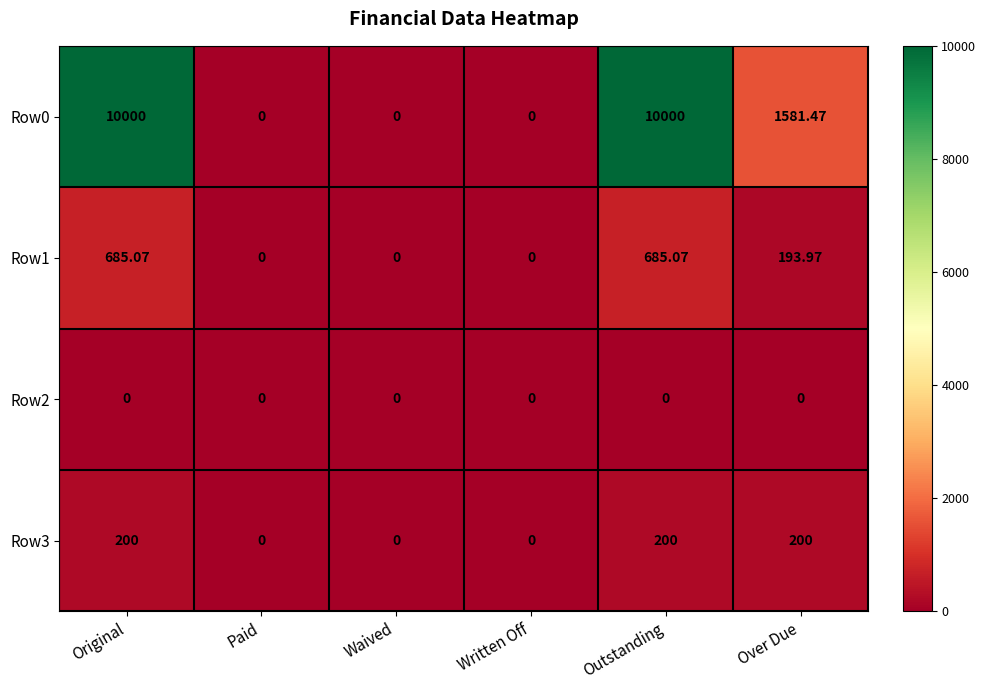

At which label does Row0 first exceed 1581?

Original